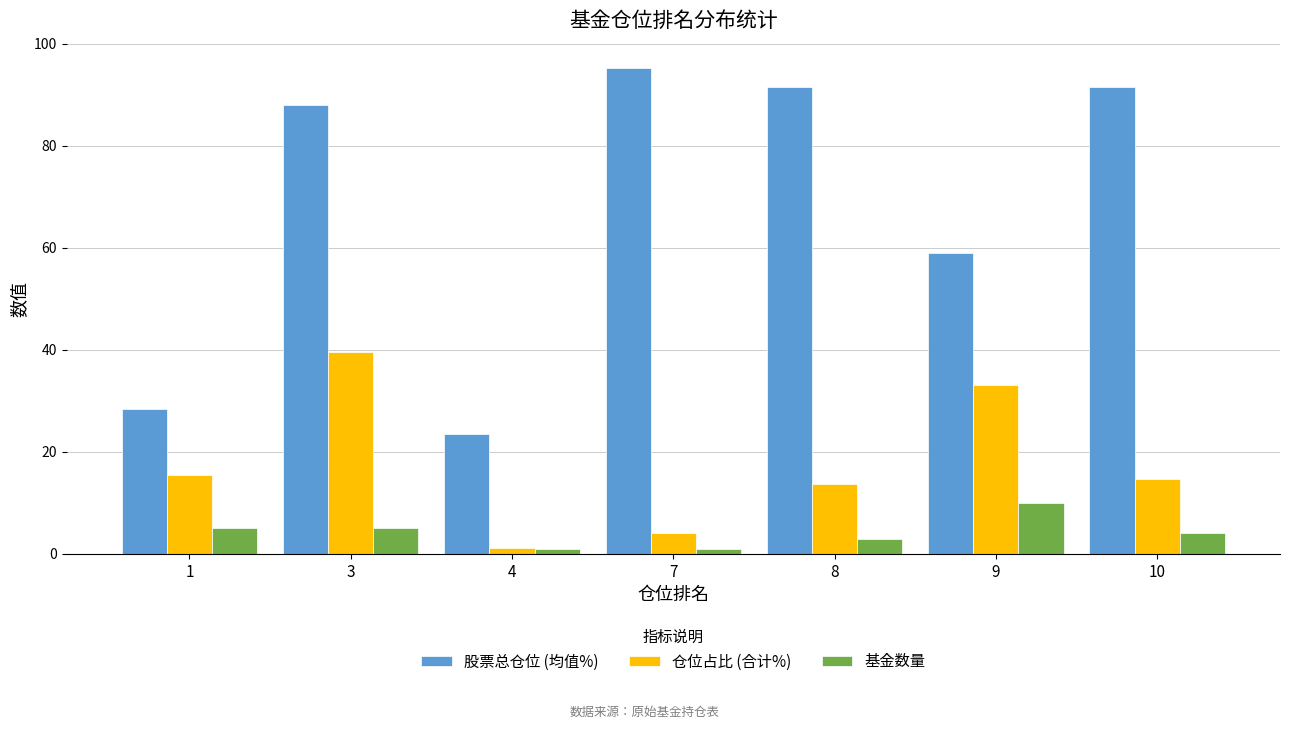

List the series in order of their overall mean, lowest first.

基金数量, 仓位占比 (合计%), 股票总仓位 (均值%)